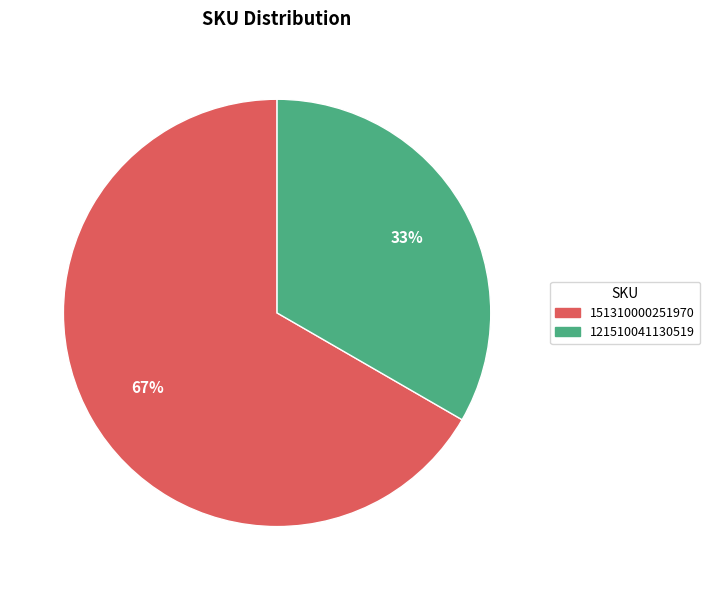

To the nearest percent, what is the average slice percentage?

50%